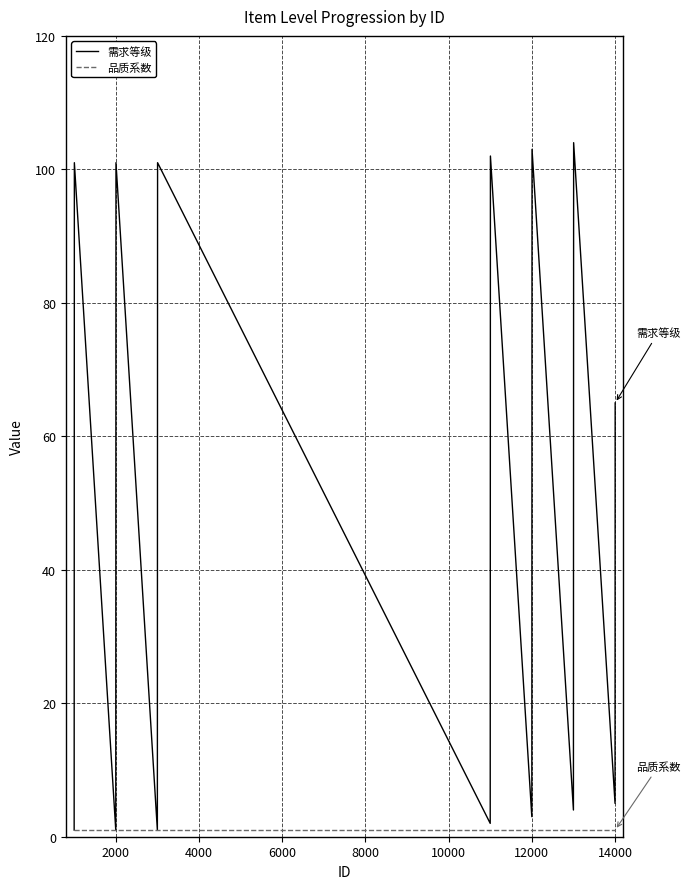

Which series has the largest total across all categories?

需求等级